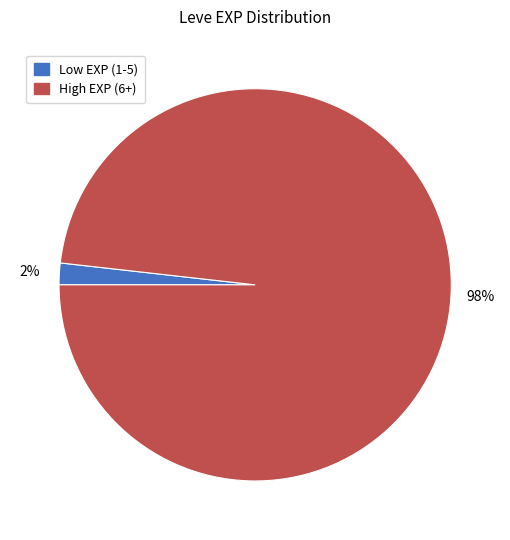

Count the number of slices in the pie.

2